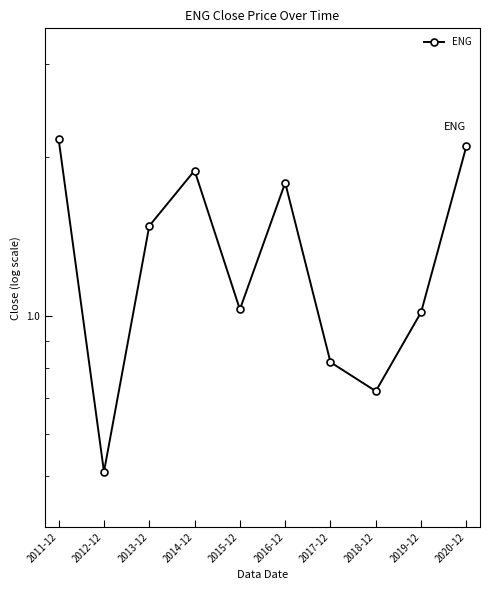

Count the number of categories in the chart.

10